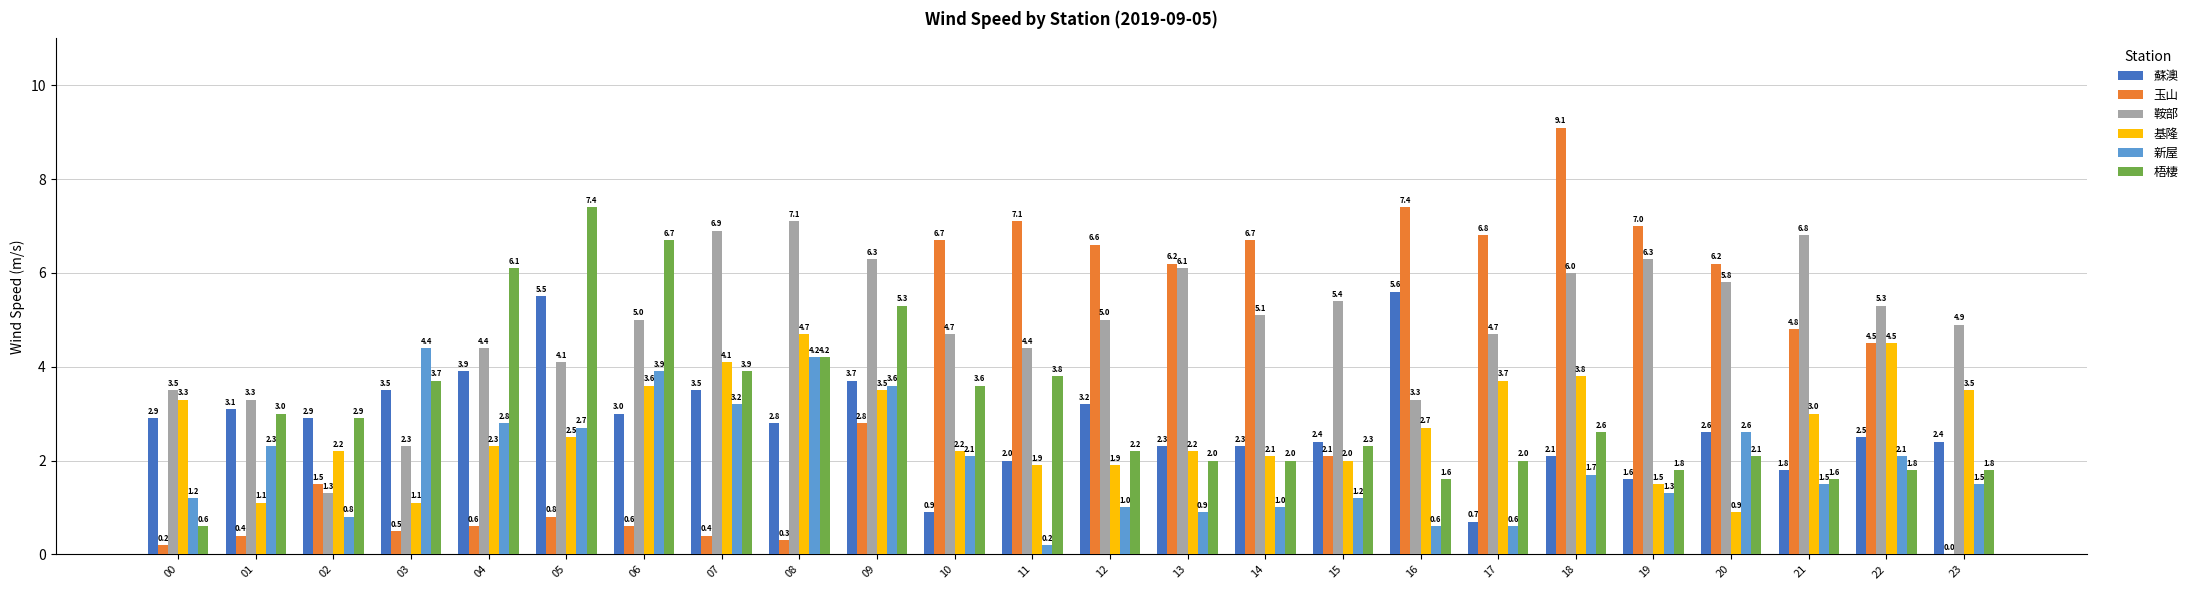

What is the total value across all series at 02?

11.6